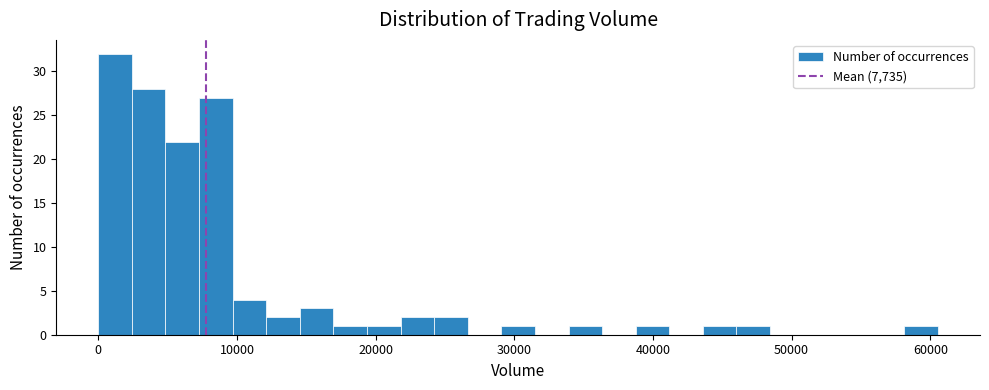

Around what value on the x-axis is the tallest bar? Give the approximate position of its centre, as read against the axis.

1000